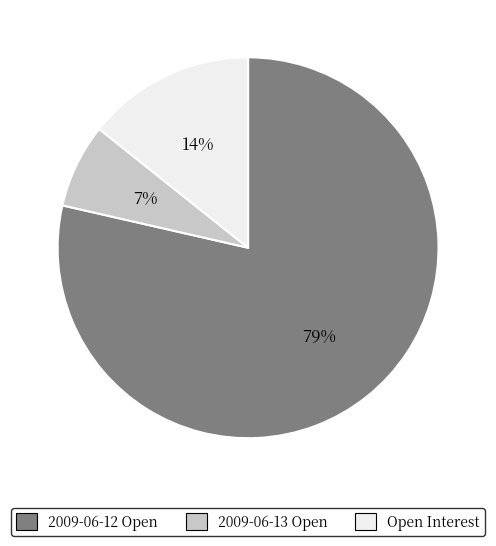

To the nearest percent, what is the average slice percentage?

33%